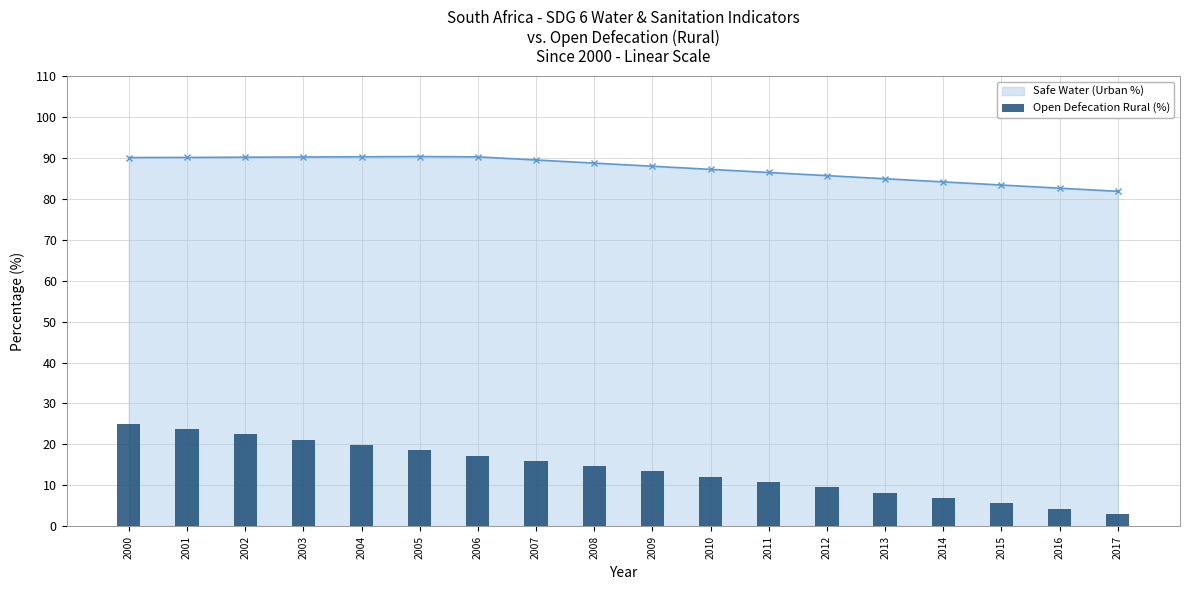

Is it true that Safe Water (Urban %) equals 81.9 at 2017?

True